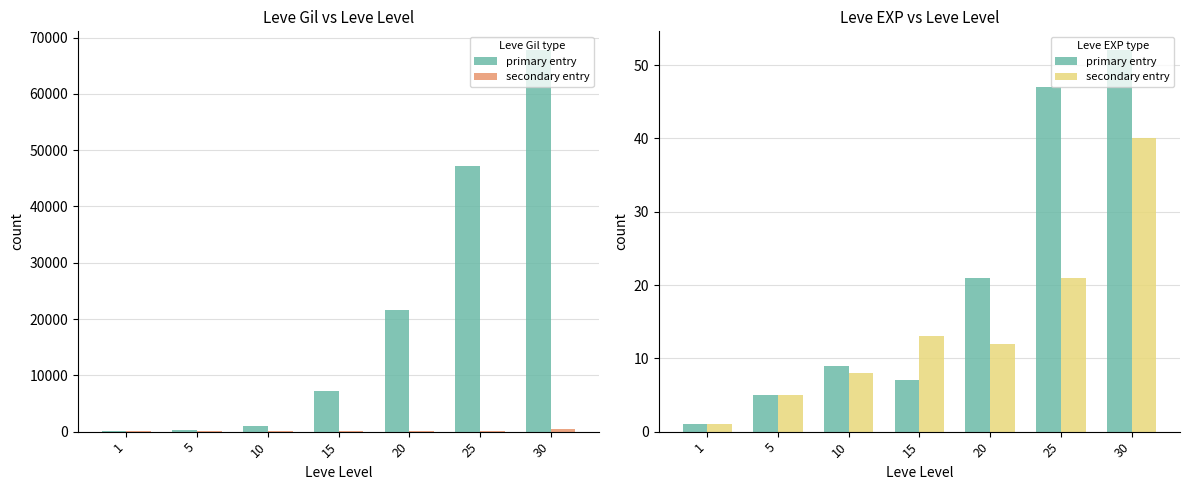

At which category is the sum across all series the highest?

30